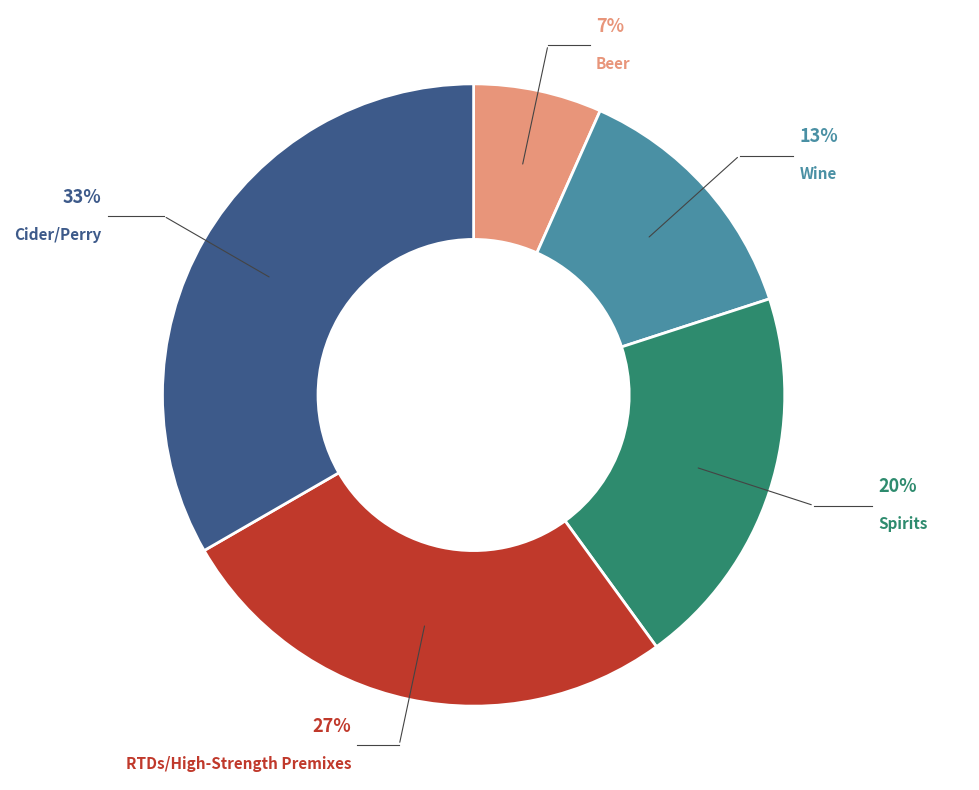

Rank the categories by value from highest to lowest.

Cider/Perry, RTDs/High-Strength Premixes, Spirits, Wine, Beer